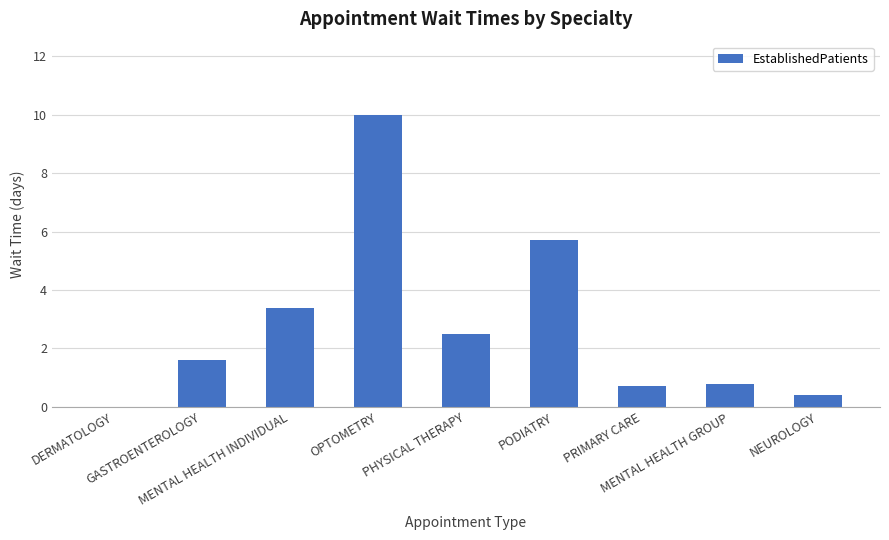

The value at OPTOMETRY is 14.5. True or false?

False